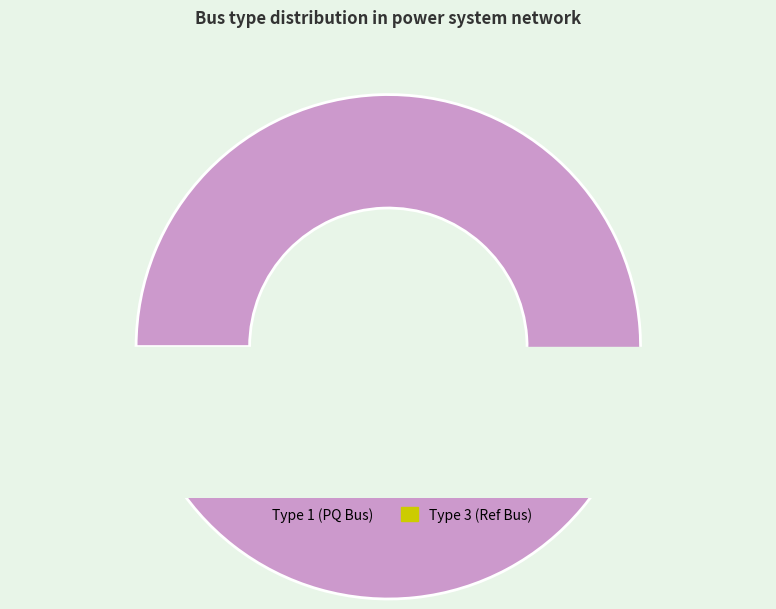

Count the number of slices in the pie.

3